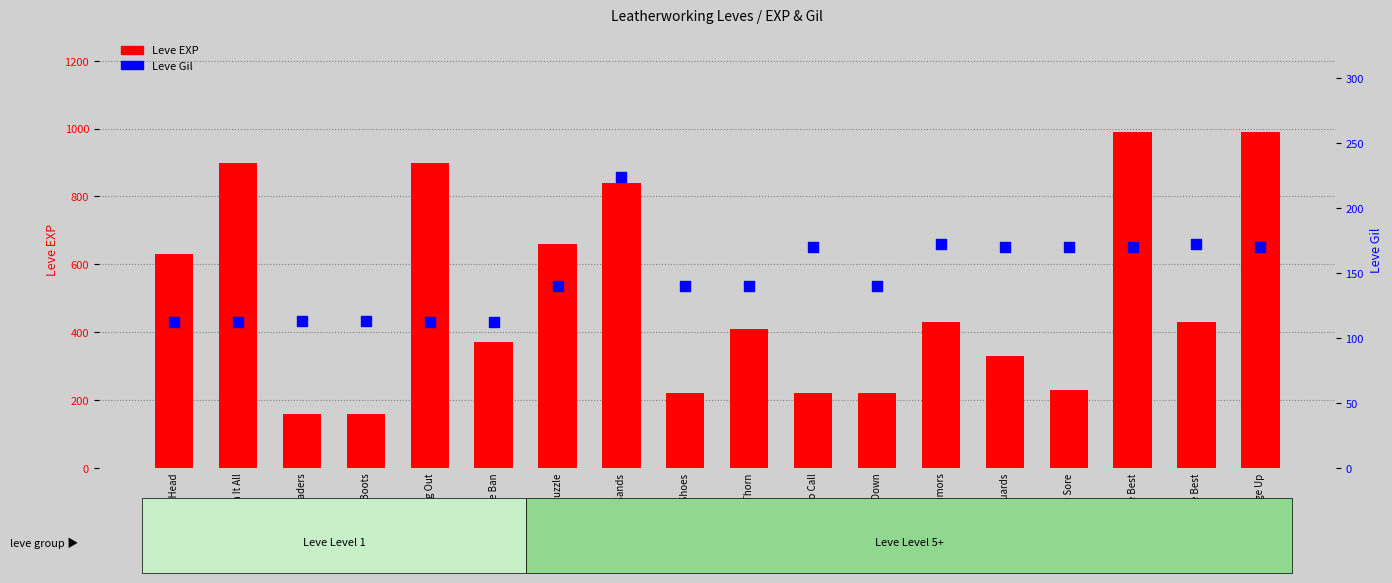

What is the total value across all series at Sole Traders?

273